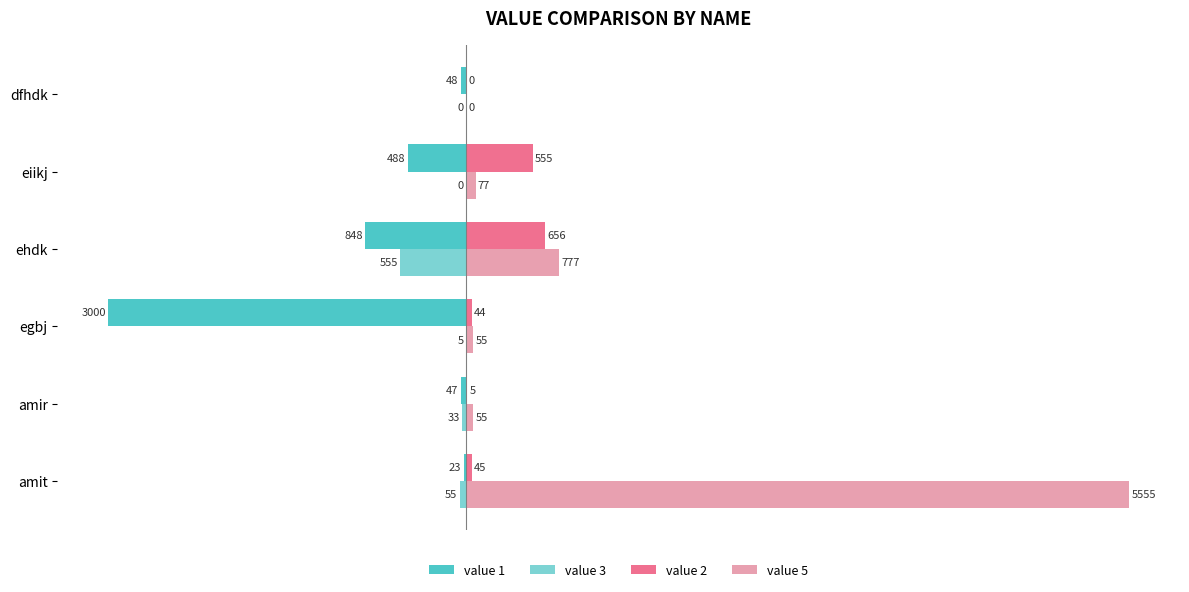

Is it true that value 2 equals 555 at eiikj?

True